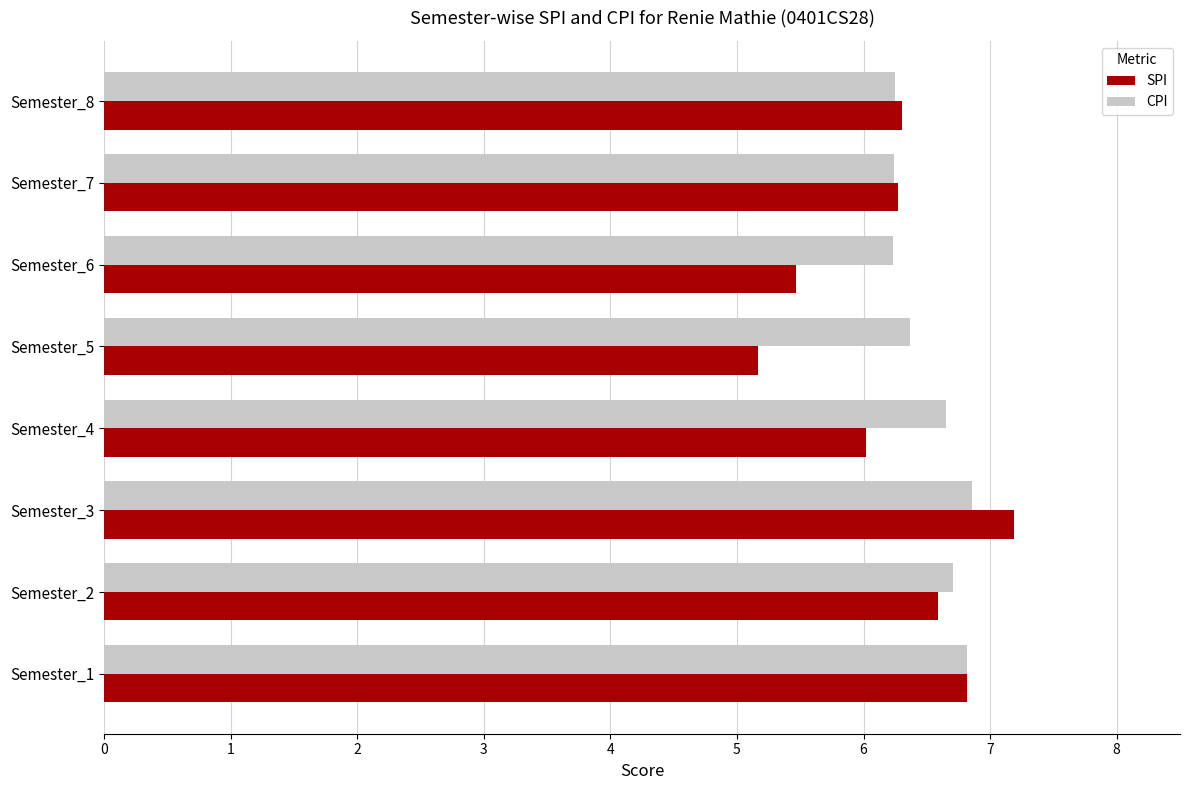

What is the approximate value of CPI at Semester_4?

6.7